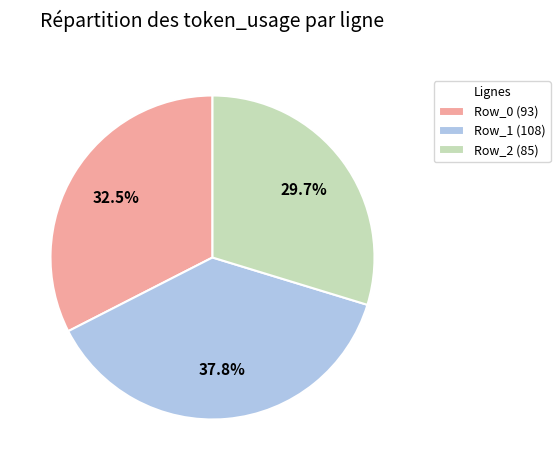

Is there any slice that represents more than half of the pie?

No